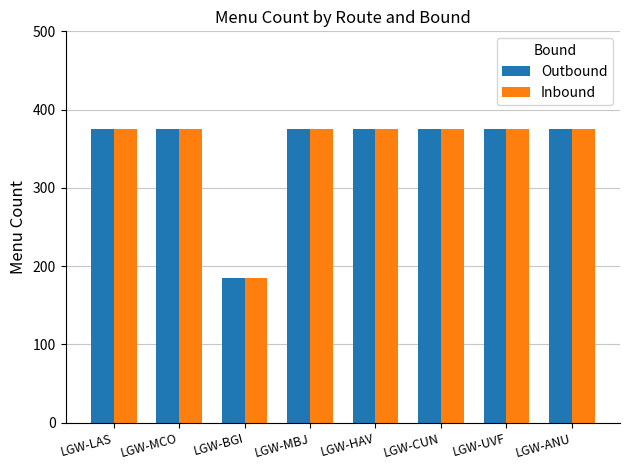

What is the difference between the second highest and minimum values in the Outbound series?

190